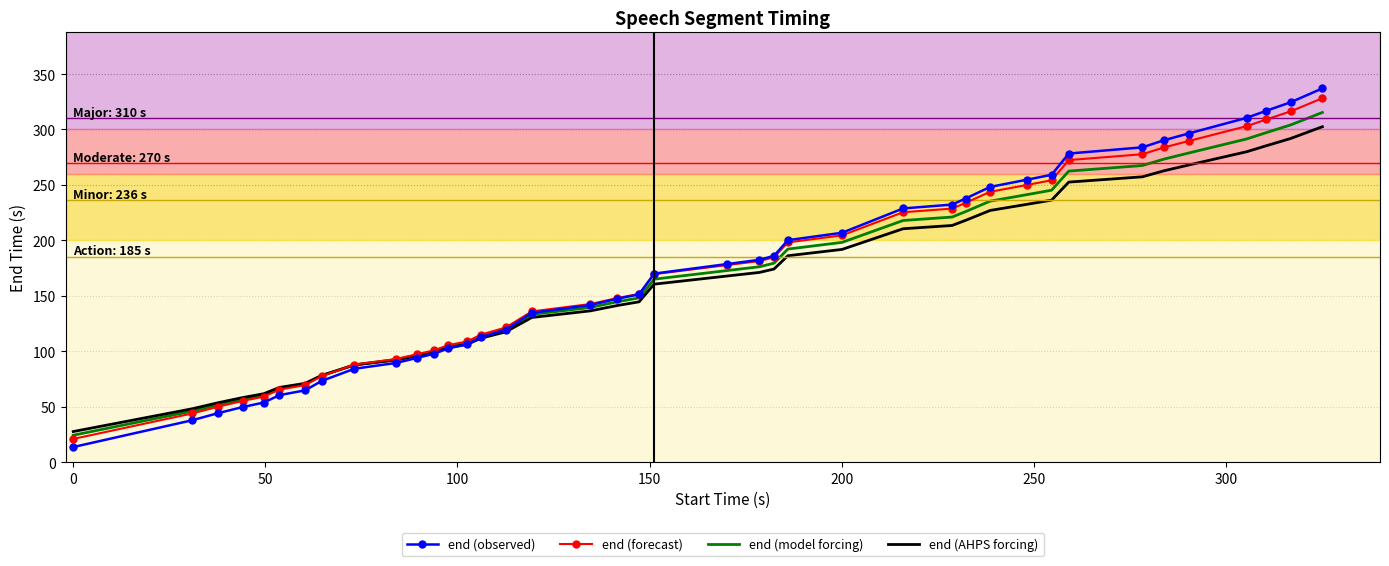

What is the difference between the maximum and minimum values in the end (forecast) series?

307.3